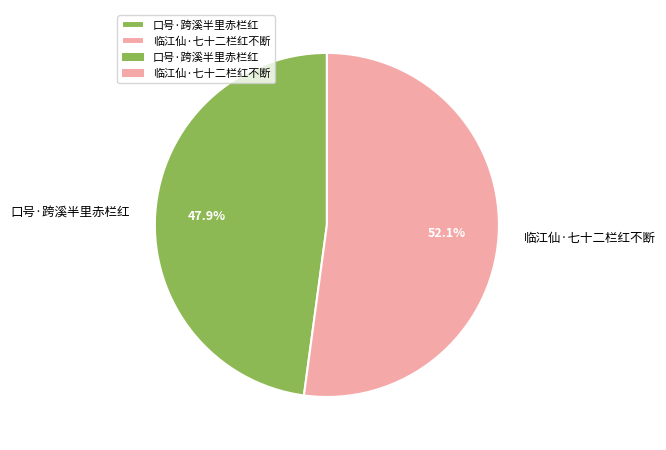

Between 口号·跨溪半里赤栏红 and 临江仙·七十二栏红不断, which is larger?

临江仙·七十二栏红不断